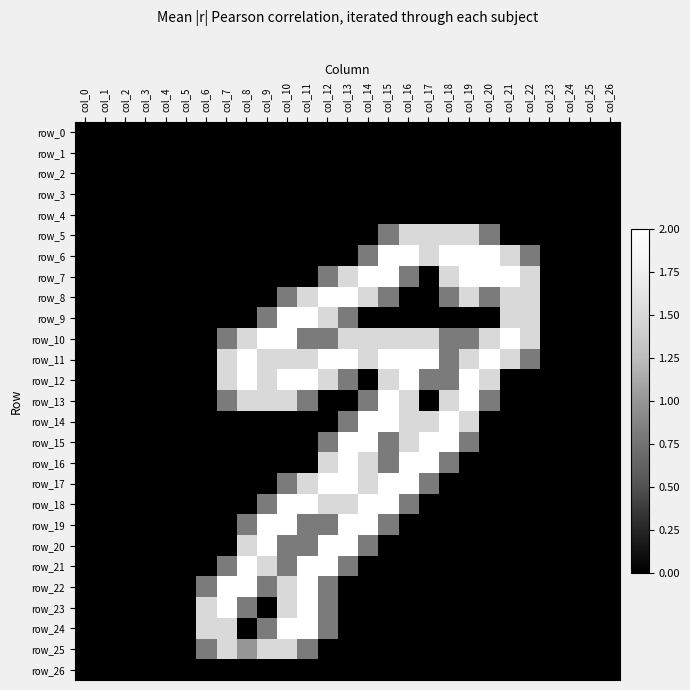

At which category is the sum across all series the highest?

col_10